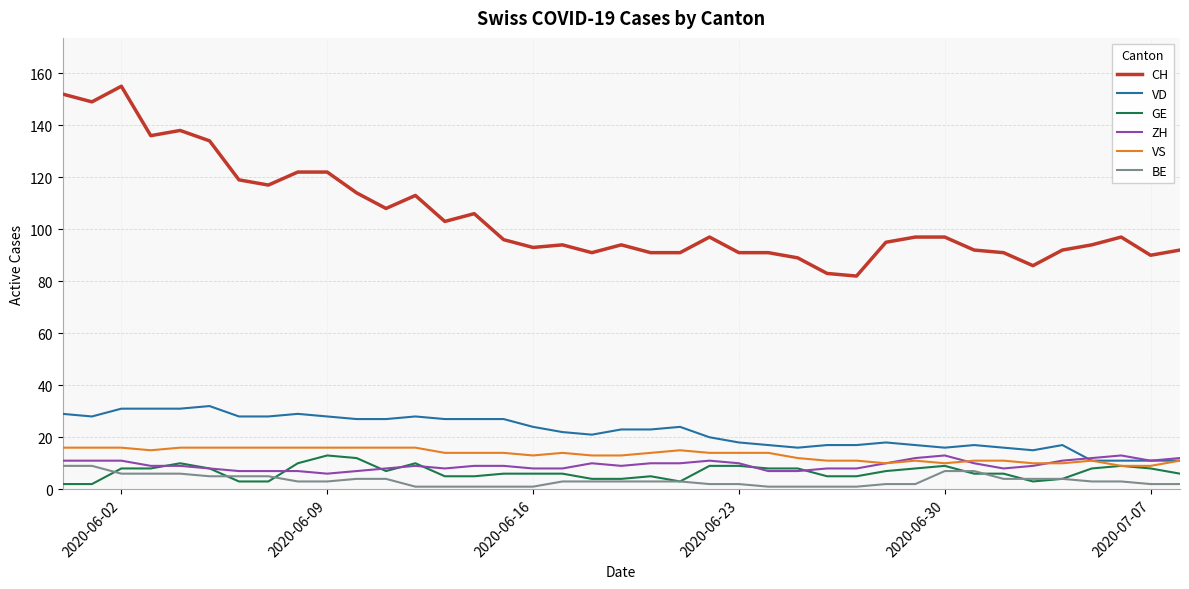

What is the maximum value shown in the chart?

155